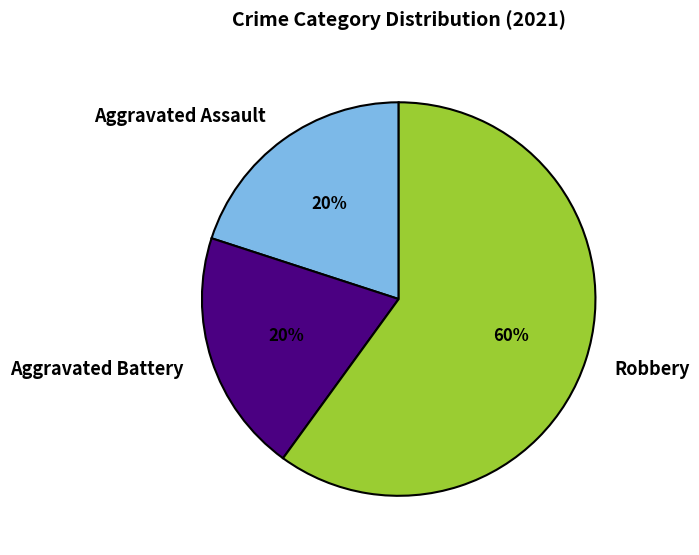

What percentage is the Robbery slice, to the nearest percent?

60%